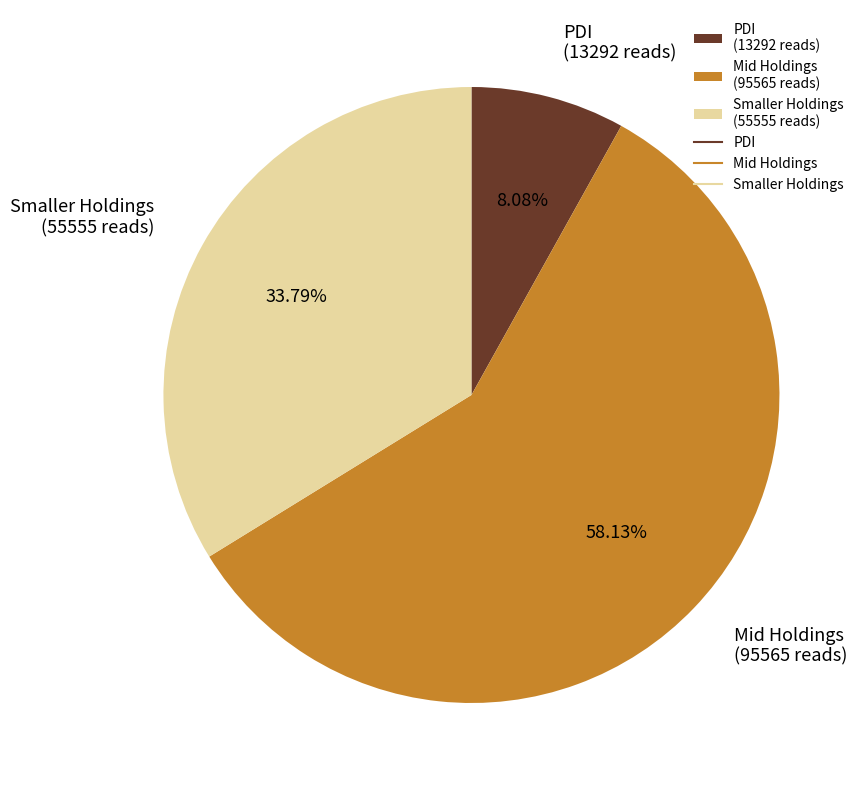

Does Mid Holdings (95565 reads) represent more than half of the total?

Yes